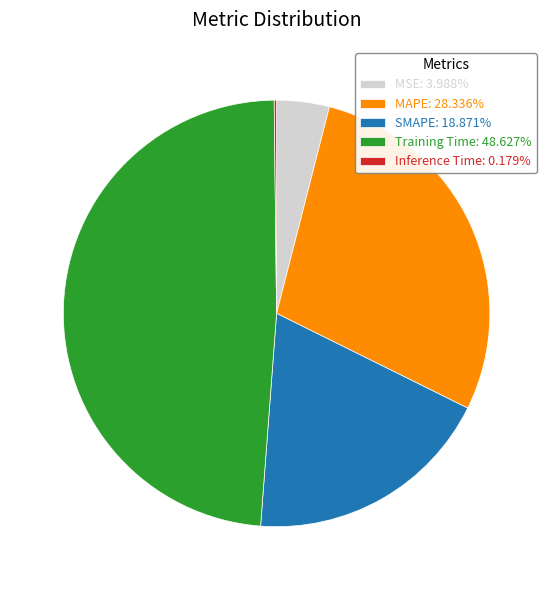

Does MAPE account for over 50% of the chart?

No